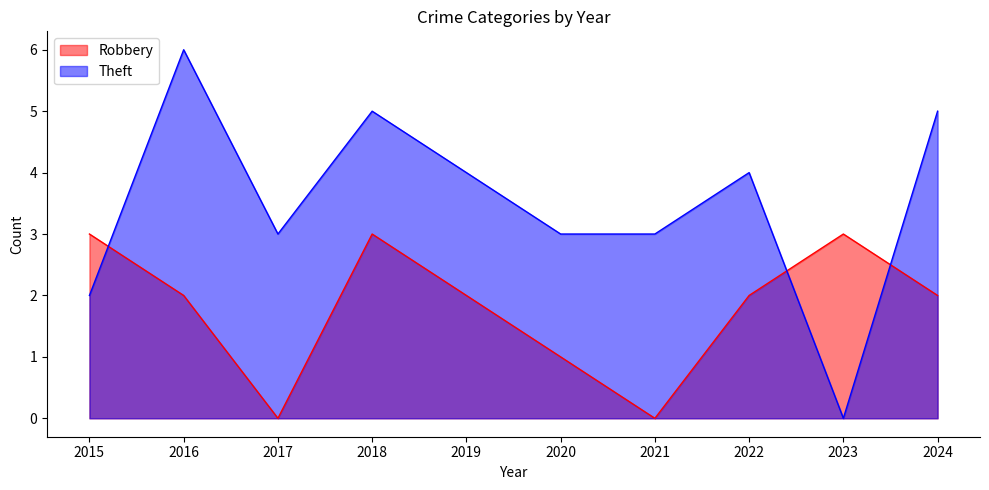

Reading left to right, transcribe all the data shown in this chart.

Robbery: 3	2	0	3	2	1	0	2	3	2
Theft: 2	6	3	5	4	3	3	4	0	5